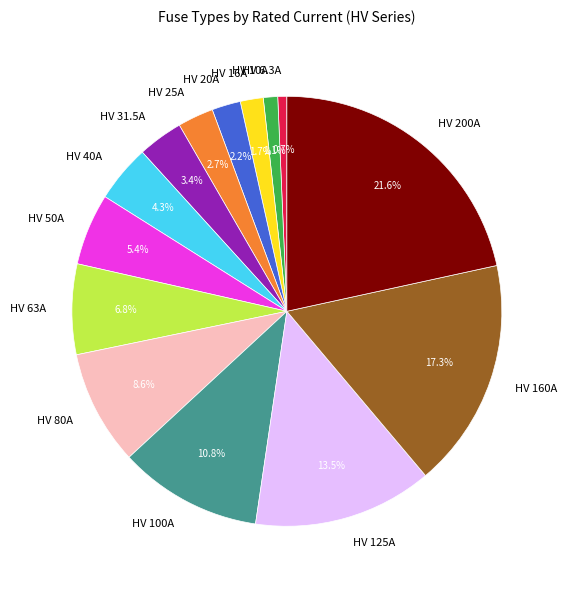

To the nearest percent, what portion does HV 80A represent?

9%